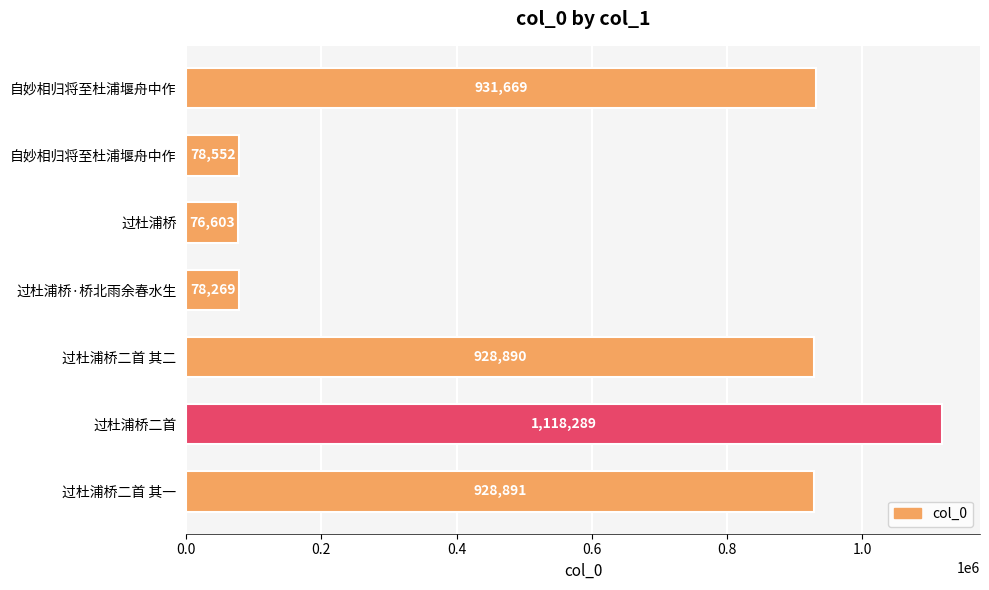

Which category has the lowest value across all series?

过杜浦桥